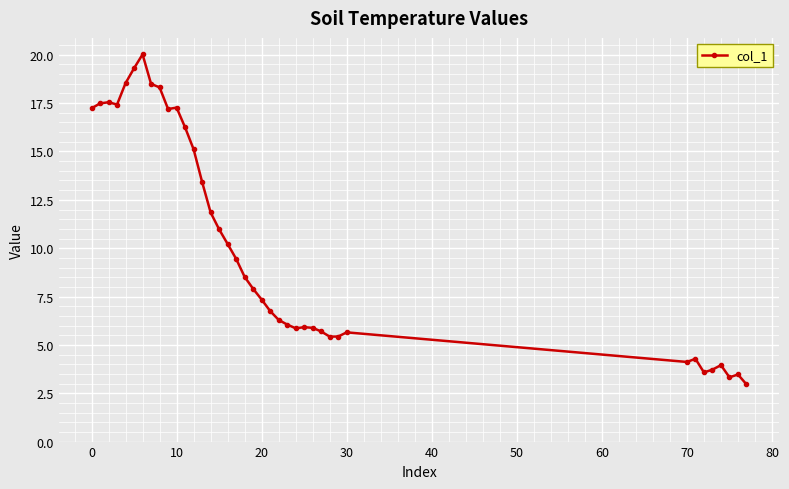

What is the average value?

10.2